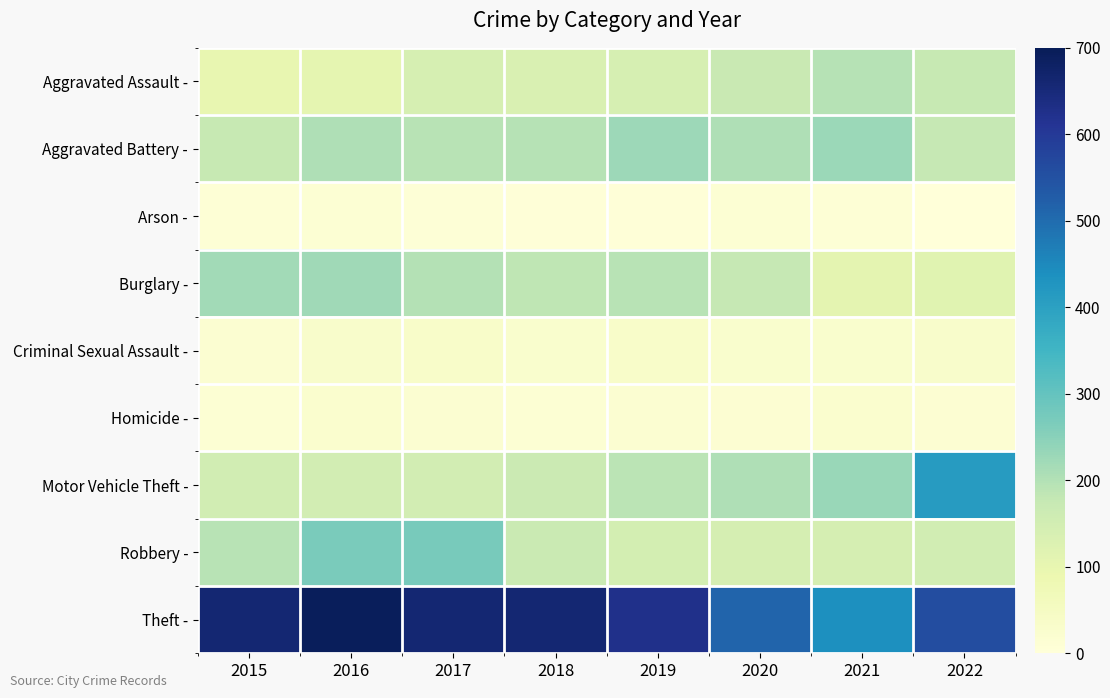

Reading right to left, transcribe all the data shown in this chart.

Aggravated Assault -: 2022=174	2021=196	2020=171	2019=140	2018=132	2017=140	2016=105	2015=101
Aggravated Battery -: 2022=176	2021=228	2020=204	2019=226	2018=196	2017=194	2016=204	2015=174
Arson -: 2022=1	2021=9	2020=11	2019=4	2018=5	2017=7	2016=12	2015=9
Burglary -: 2022=116	2021=108	2020=176	2019=192	2018=185	2017=199	2016=222	2015=220
Criminal Sexual Assault -: 2022=32	2021=25	2020=27	2019=34	2018=27	2017=35	2016=32	2015=19
Homicide -: 2022=15	2021=23	2020=15	2019=19	2018=12	2017=17	2016=22	2015=11
Motor Vehicle Theft -: 2022=411	2021=230	2020=204	2019=191	2018=165	2017=148	2016=150	2015=151
Robbery -: 2022=153	2021=144	2020=144	2019=146	2018=167	2017=271	2016=269	2015=193
Theft -: 2022=560	2021=440	2020=512	2019=625	2018=661	2017=660	2016=693	2015=661